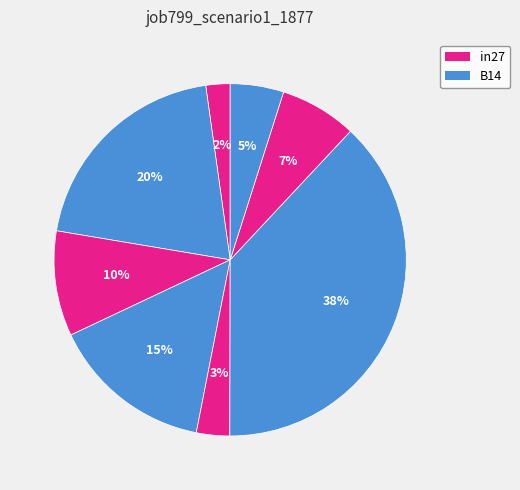

Count the number of slices in the pie.

8